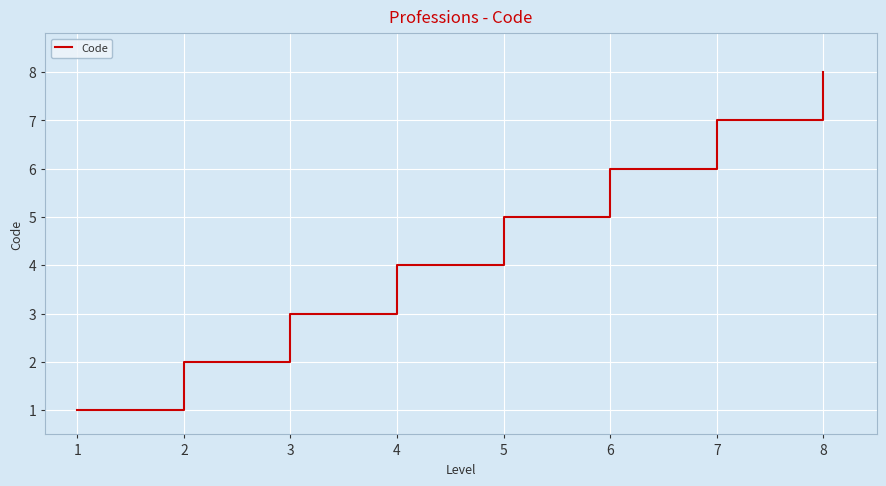

Count the values in the range 3 to 7.

5